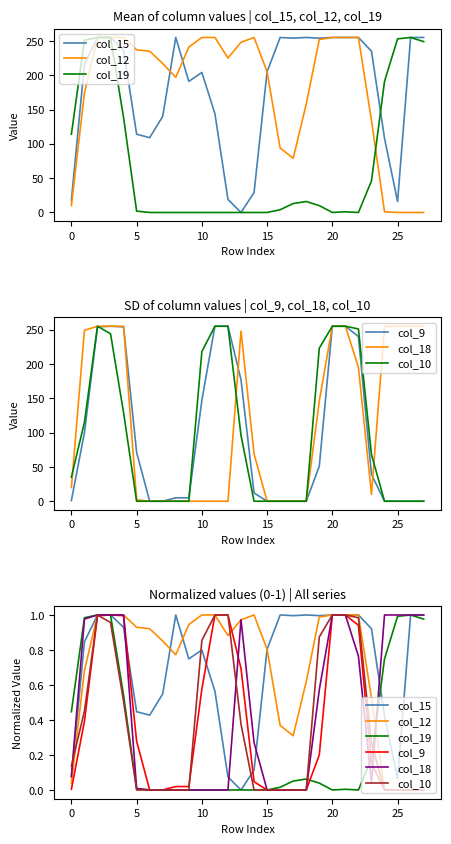

Is the value of col_15 at 20 greater than the value of col_19 at 8?

Yes